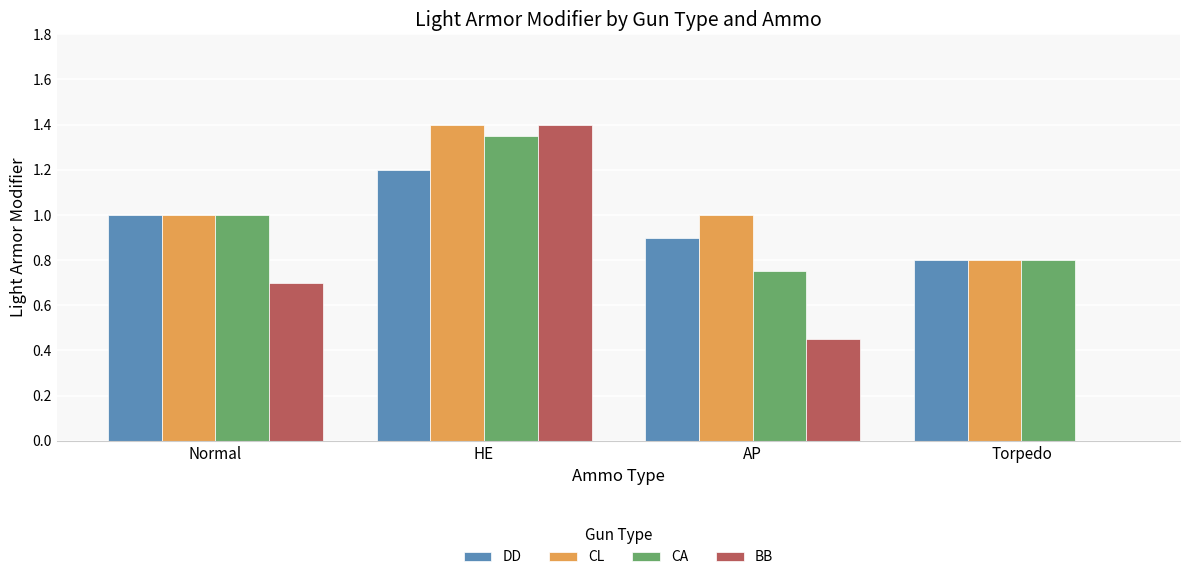

What is the total value across all series at Normal?

3.7